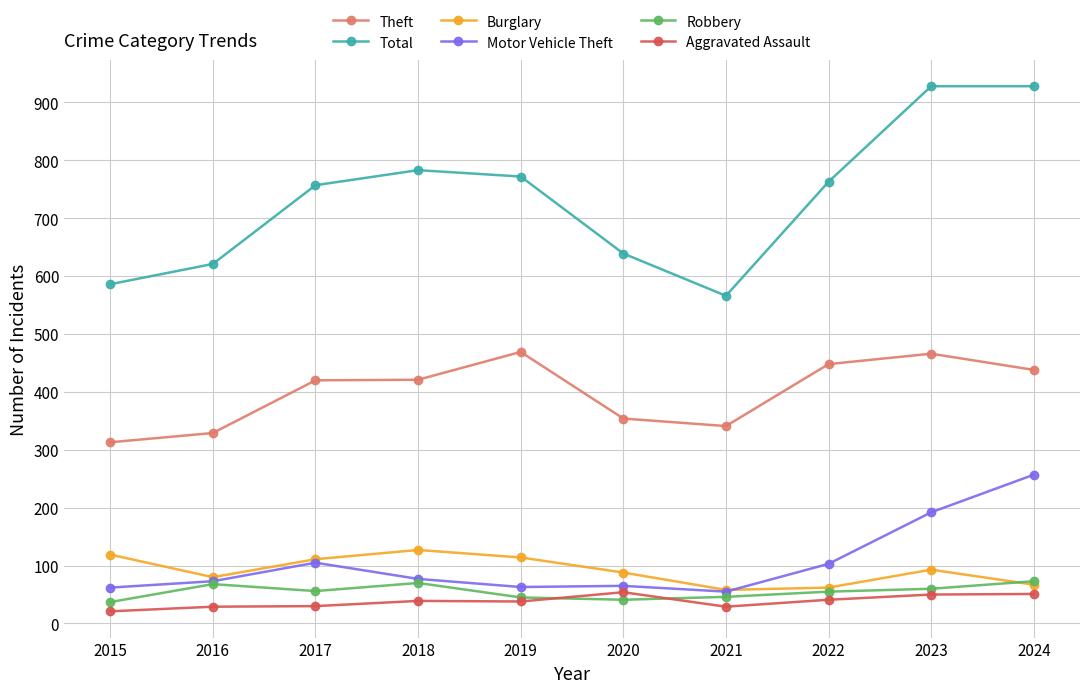

What is the maximum value for Robbery?

73